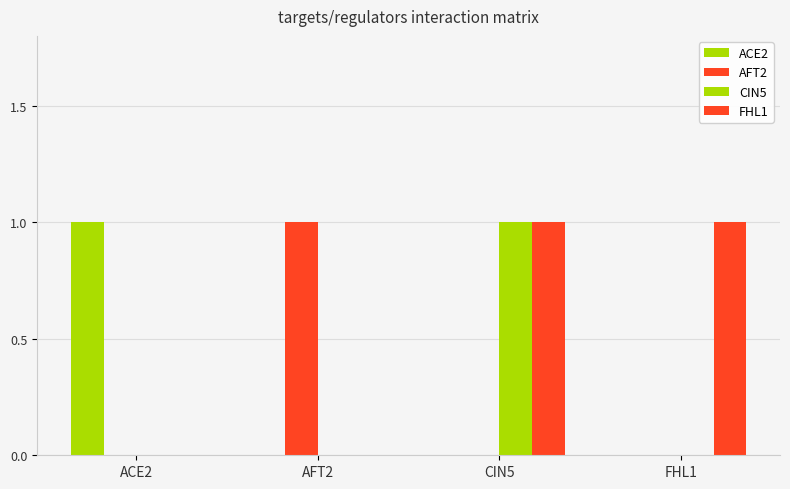

How many categories are shown in the chart?

4